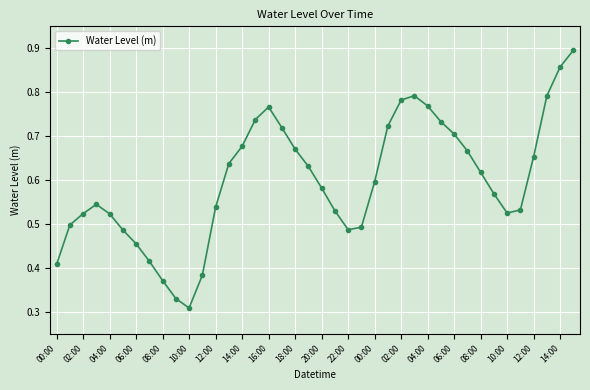

How many points are higher than both their immediate neighbors (excluding endpoints)?

3